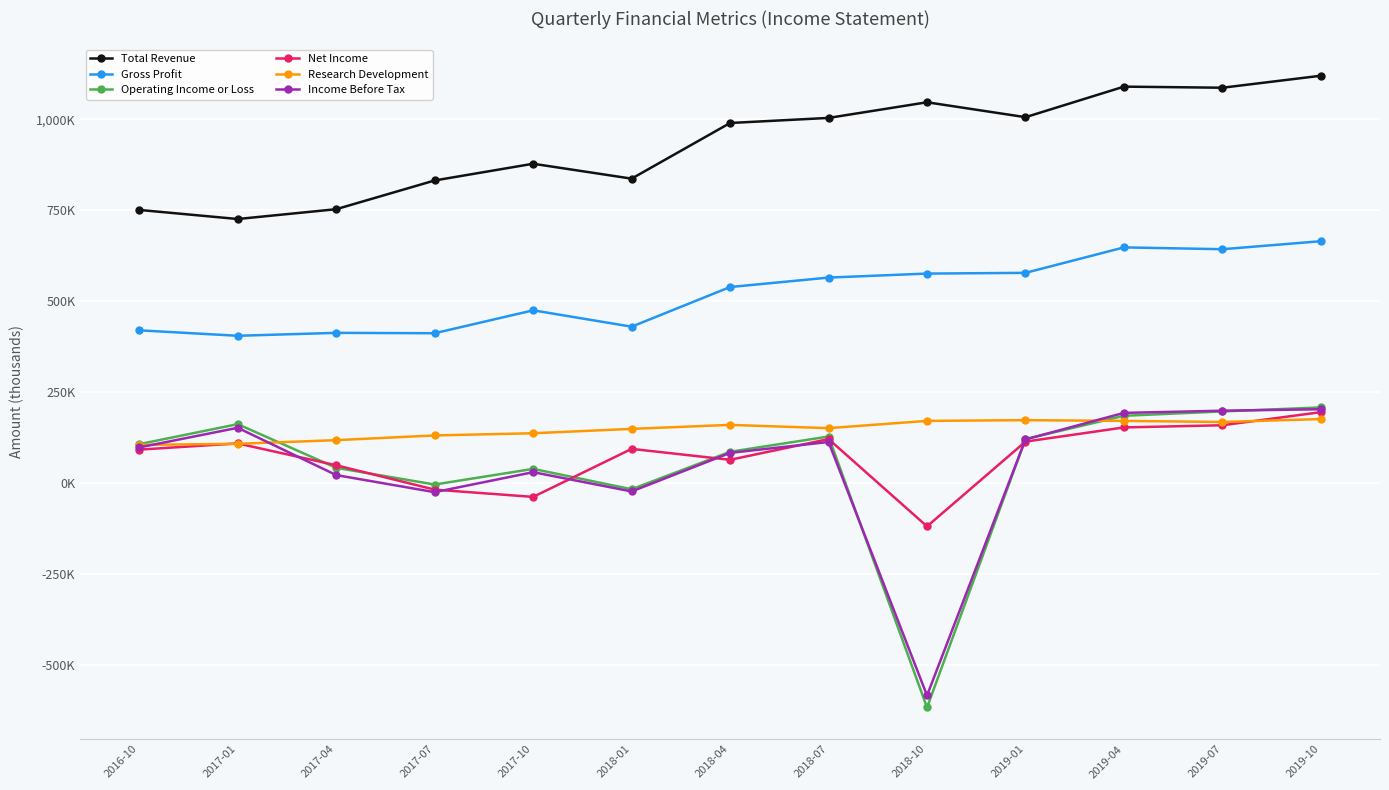

True or false: Research Development has a value of 142380 at 2016-10.

False